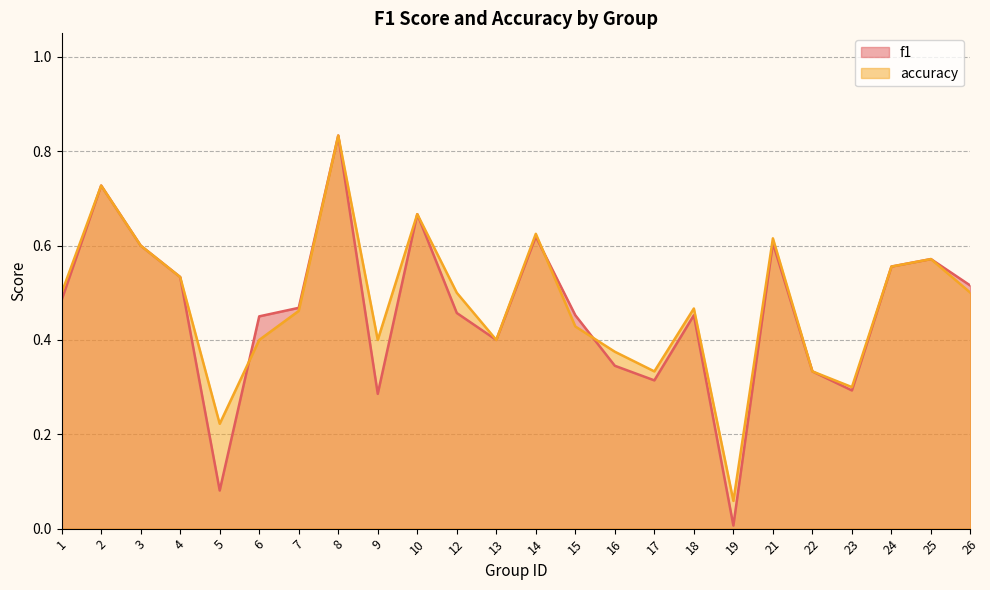

What is the total value across all series at 22?

0.7